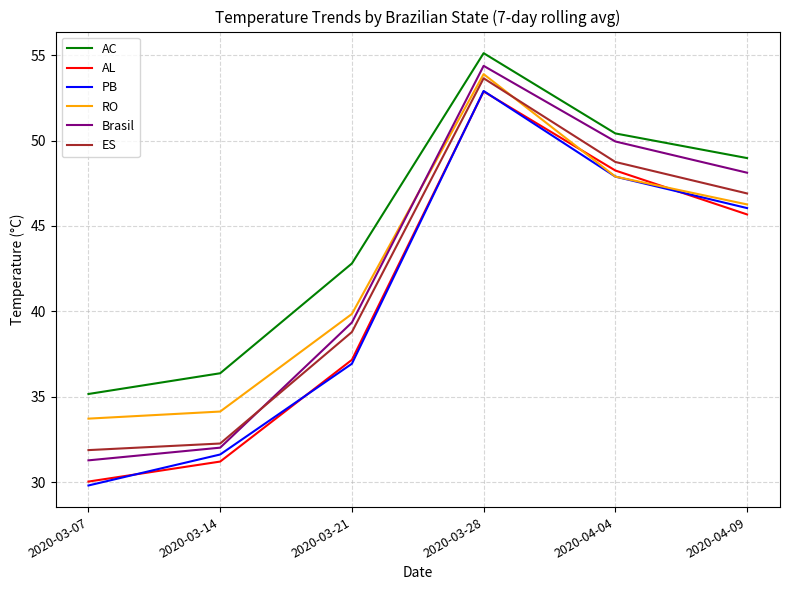

What is the difference between the maximum and second lowest values in the AC series?

18.7